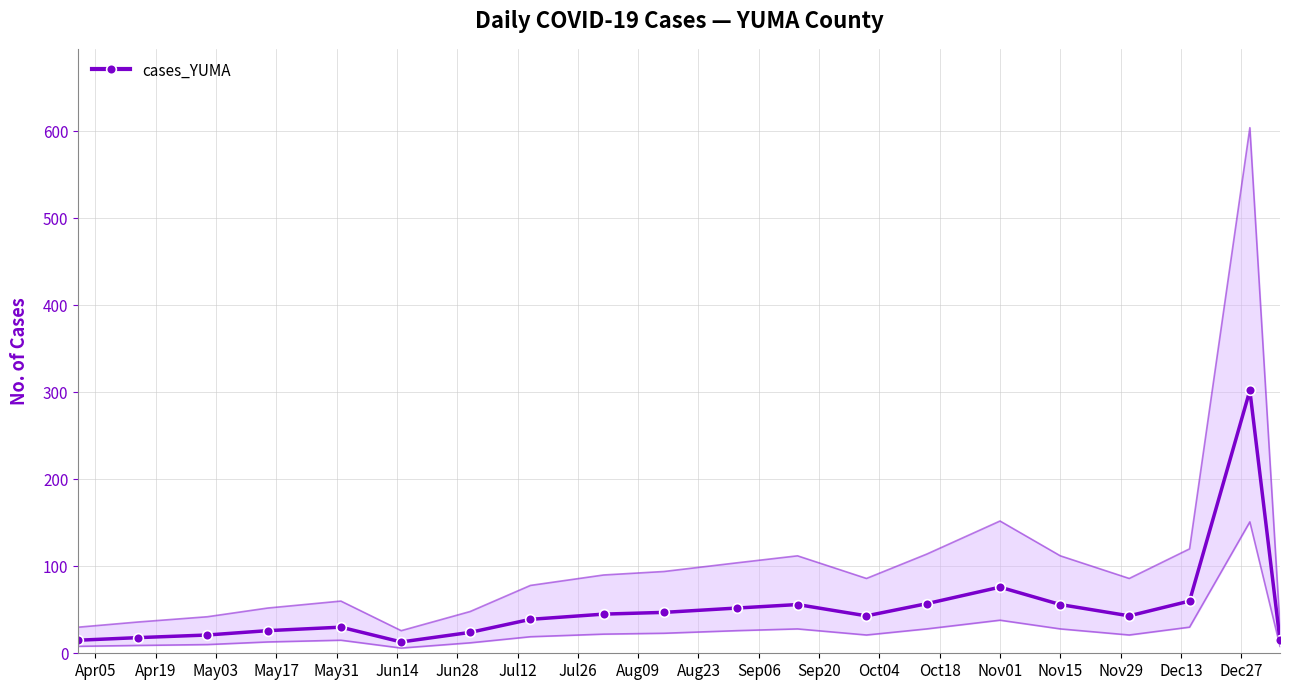

True or false: cases_YUMA has more than 2 points higher than both neighbors.

True